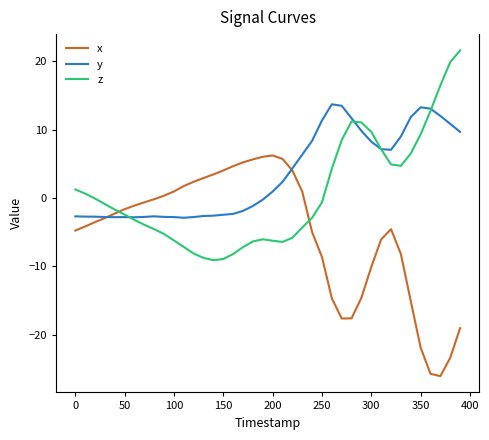

What is the difference between the maximum and minimum values in the z series?

30.7